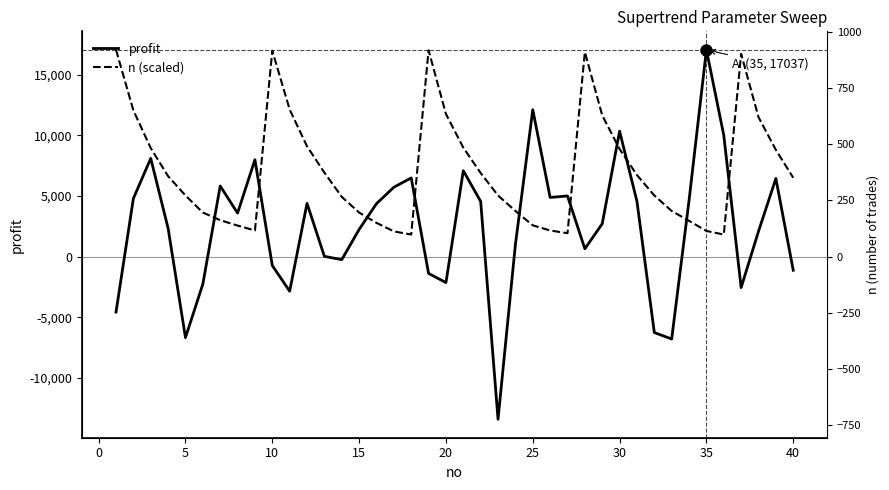

What is the average value of the n (scaled) series?

7112.2